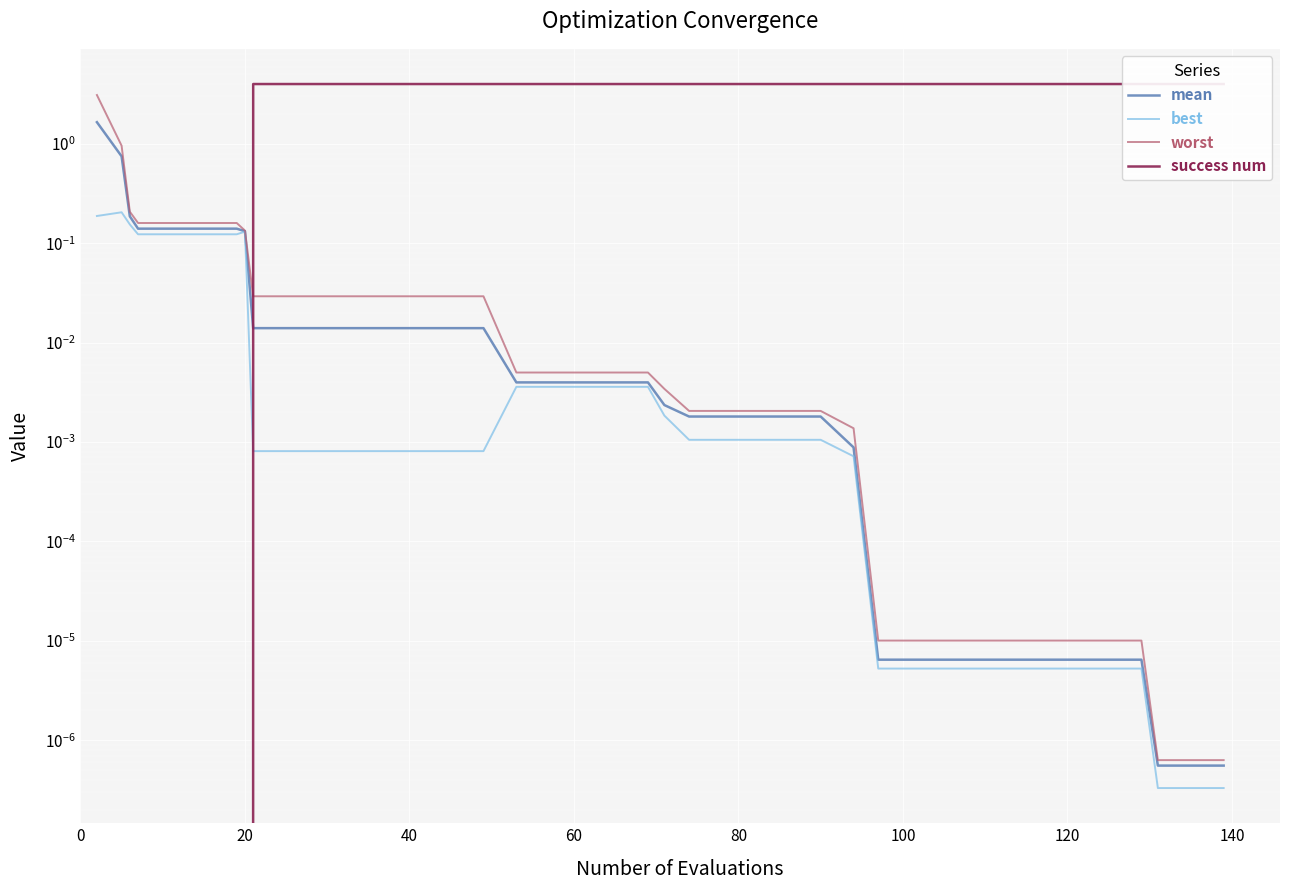

How many lines are shown in the chart?

4